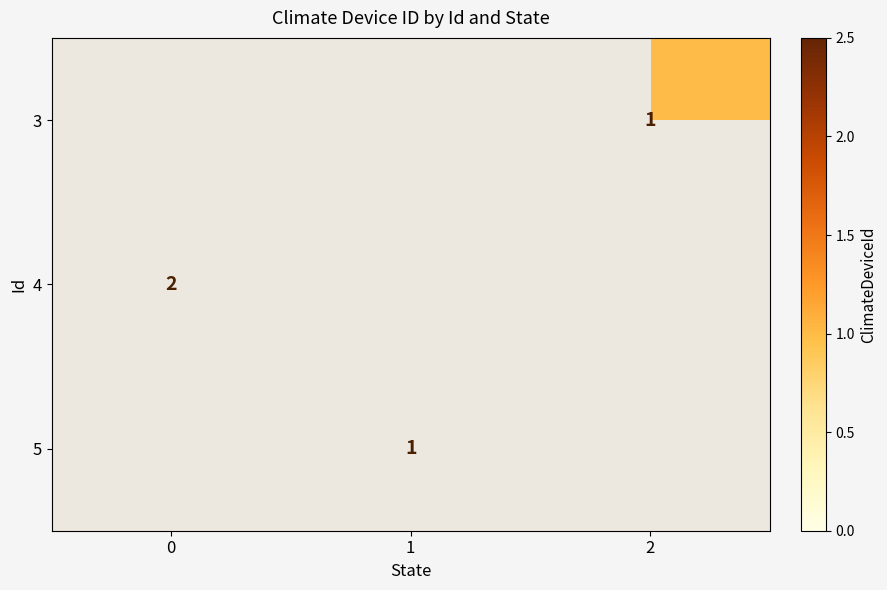

The value of 3 at 2 is 1. True or false?

True